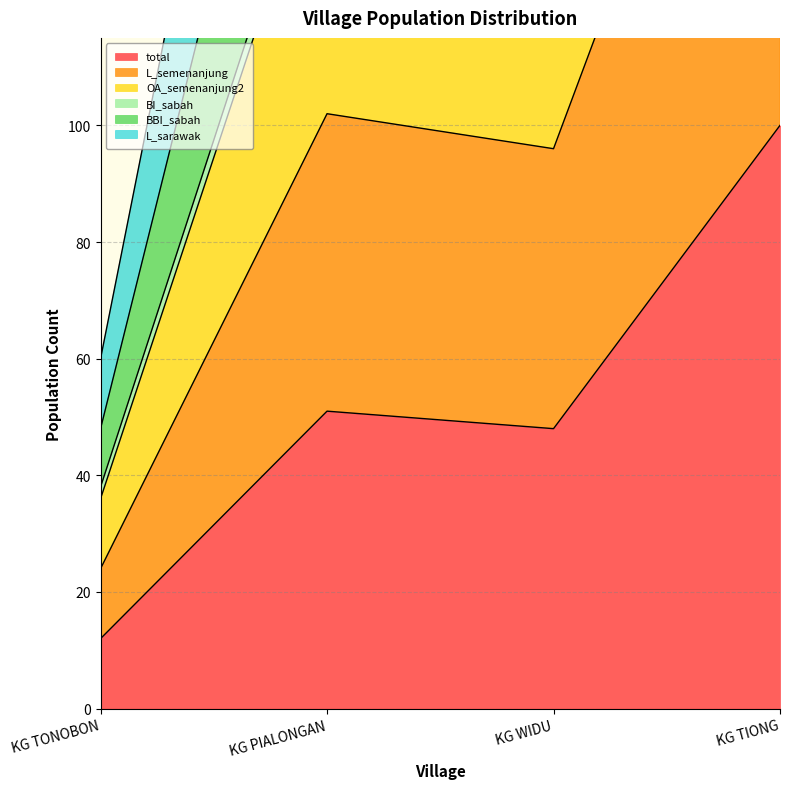

Rank the categories by total value from highest to lowest.

KG TIONG, KG PIALONGAN, KG WIDU, KG TONOBON